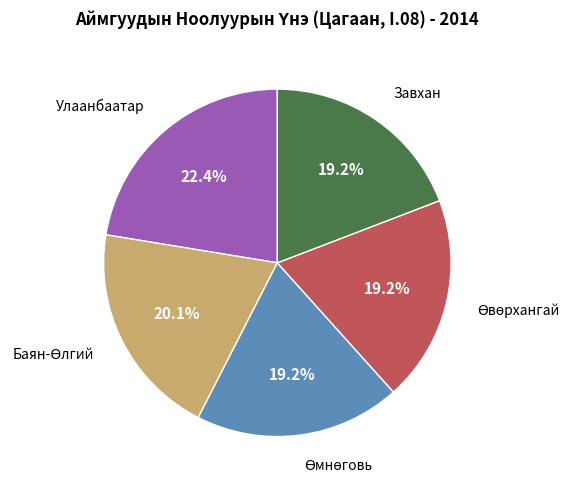

Is there a majority slice in this chart?

No